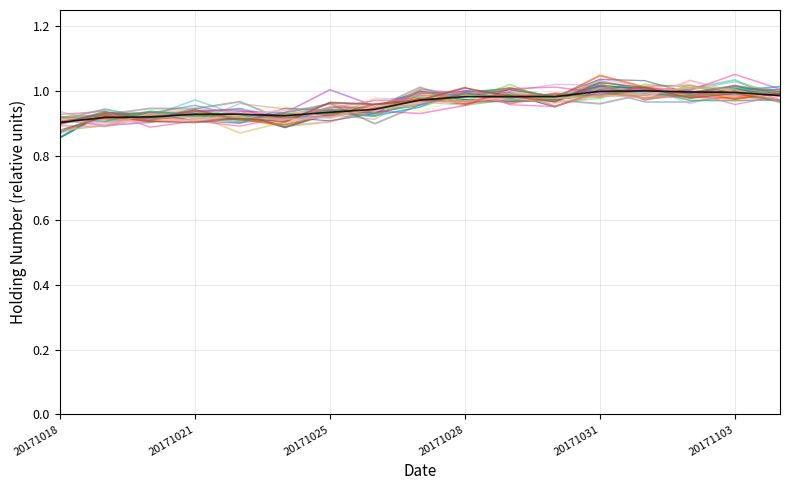

Does the chart display data point markers on the line(s)?

No